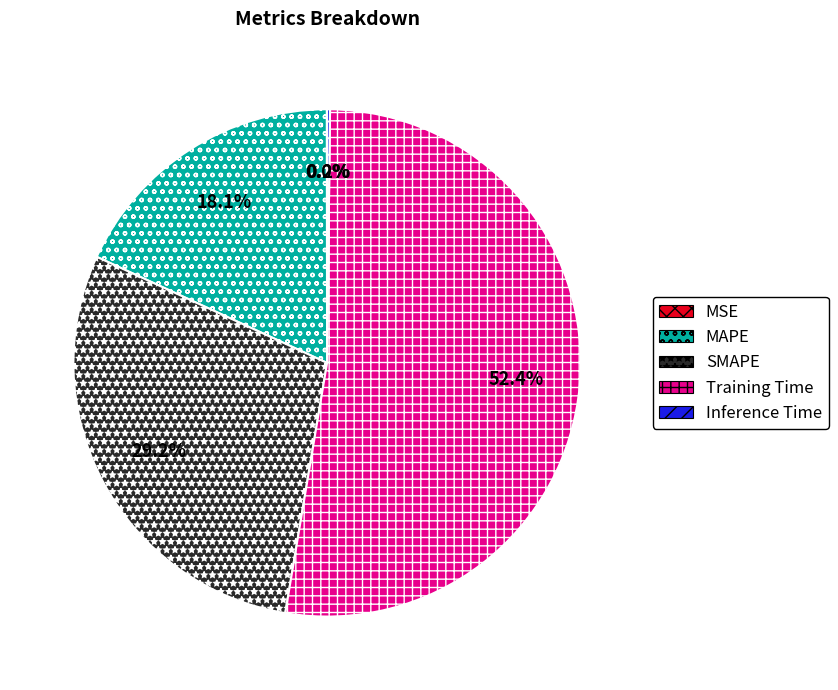

Does any single category account for the majority?

Yes